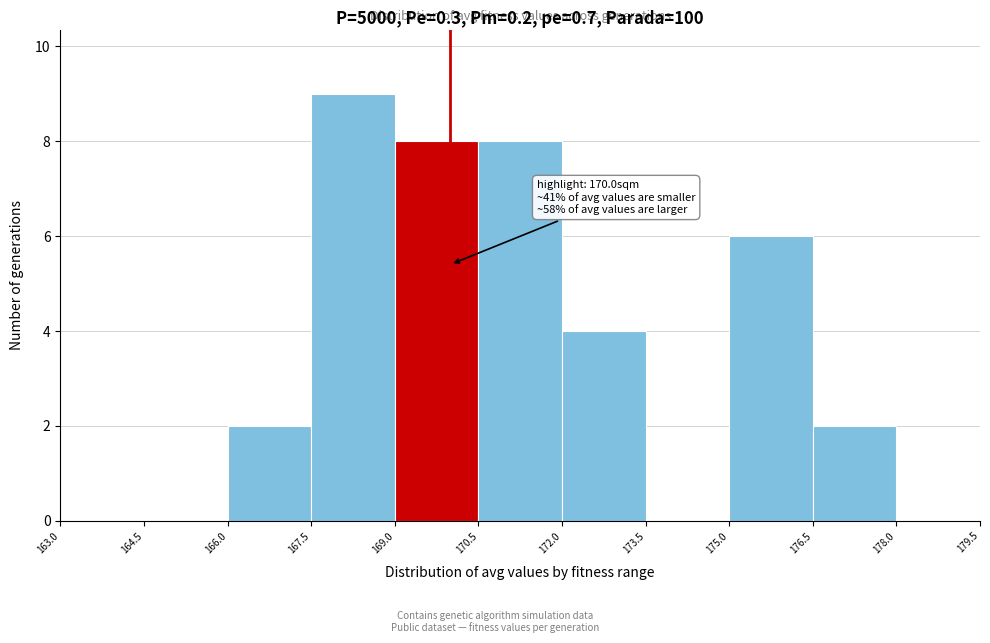

Which range on the x-axis has the tallest bar?

167.5 to 169.0